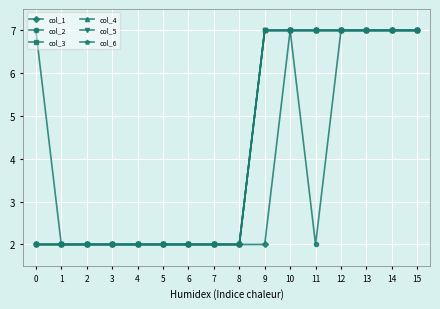

The col_6 series shows 2 at 8. True or false?

True